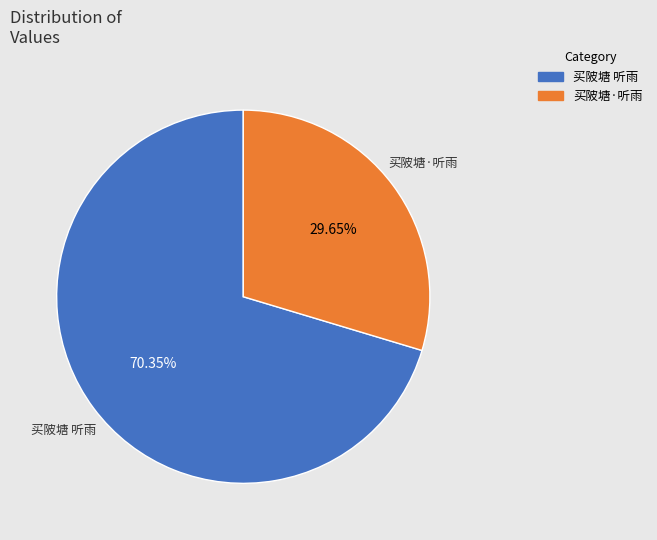

To the nearest percent, what is the difference between the 买陂塘 听雨 and 买陂塘·听雨 slice percentages?

41%